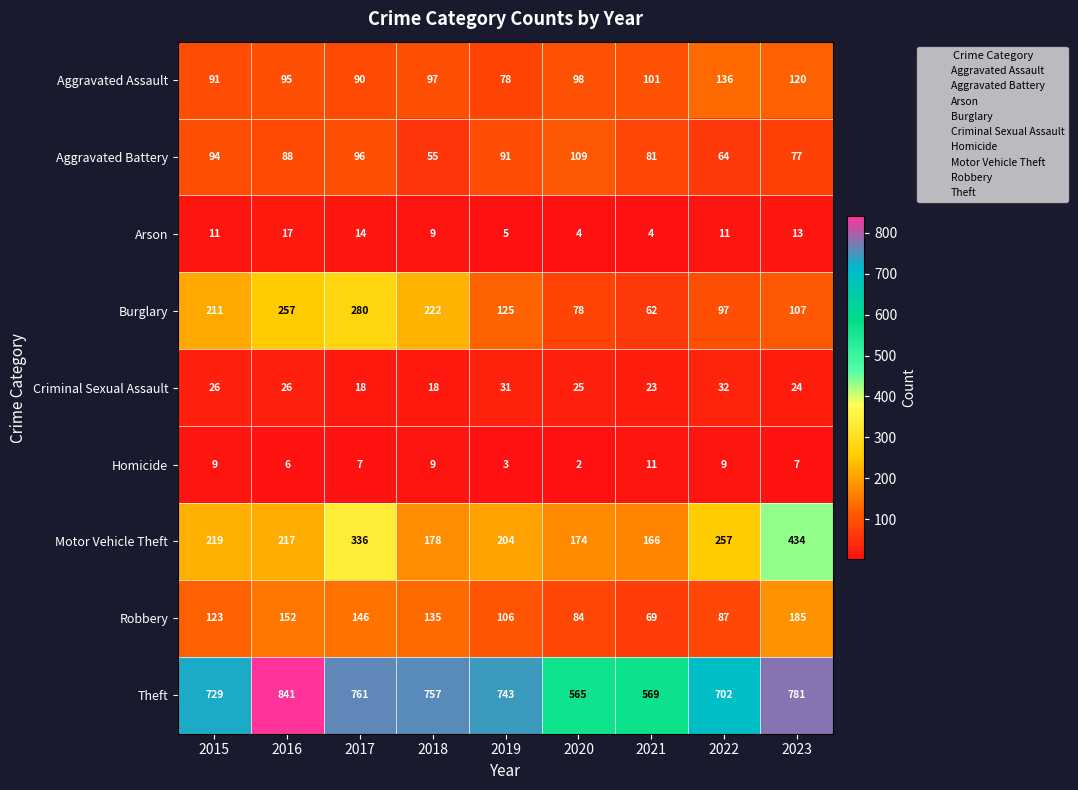

List the labels in order of Motor Vehicle Theft value, largest first.

2023, 2017, 2022, 2015, 2016, 2019, 2018, 2020, 2021